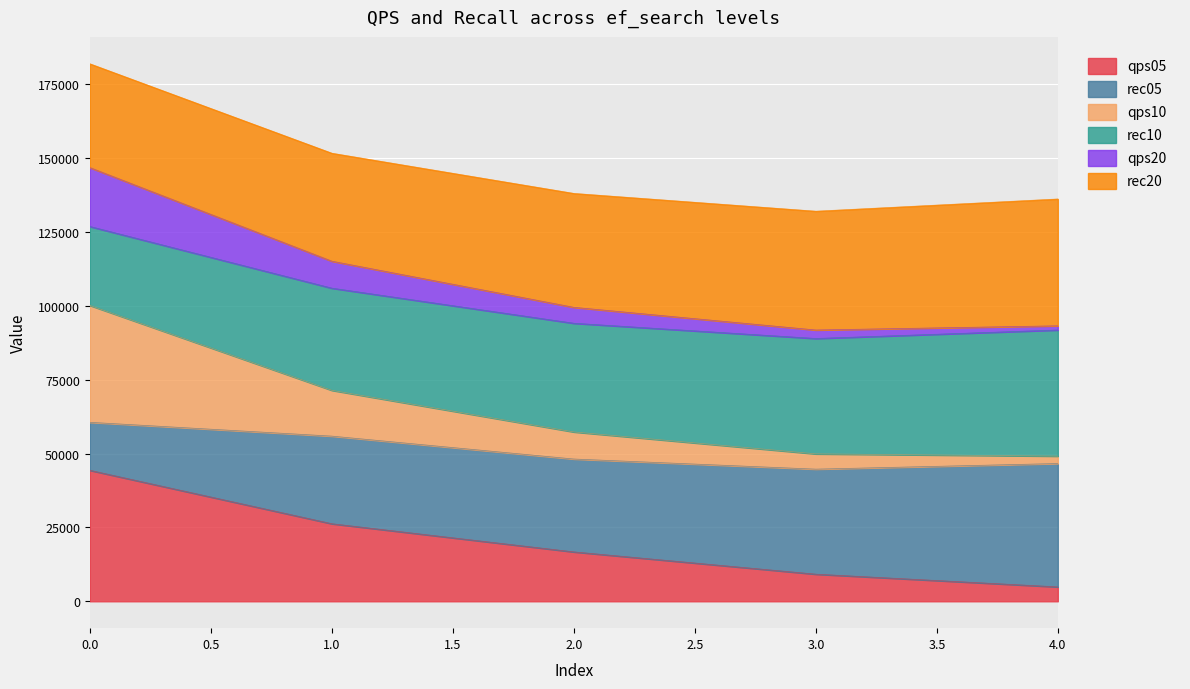

What is the total value across all series at 2.0?

138124.8